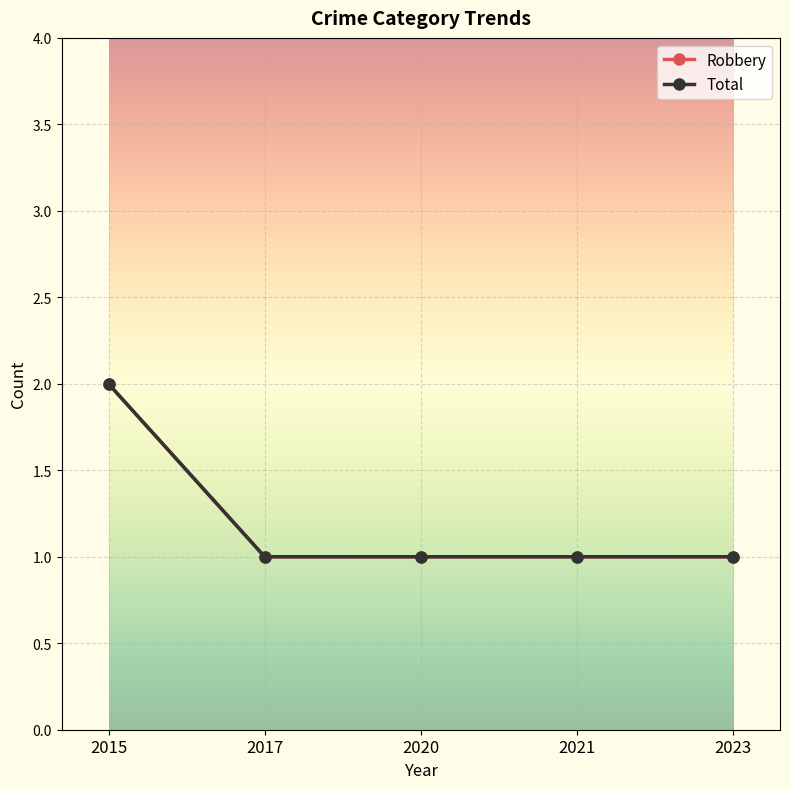

Is the value of Robbery at 2017 greater than the value of Total at 2021?

No